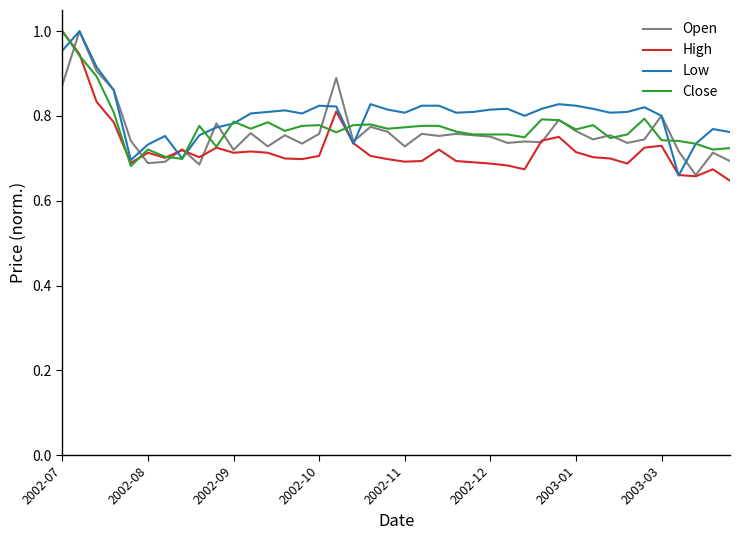

Count the number of data series in this chart.

4